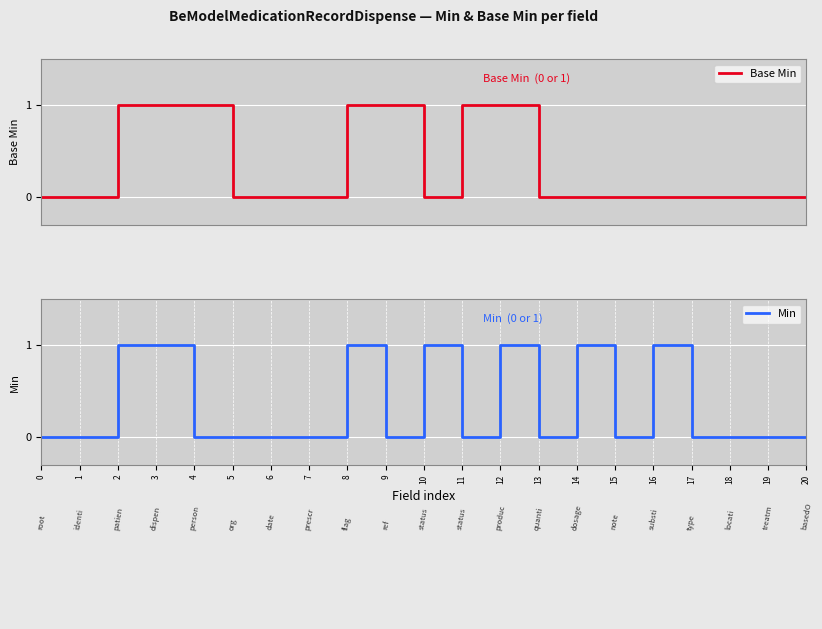

Which series ends up on top after the final intersection of Min and Base Min?

Base Min